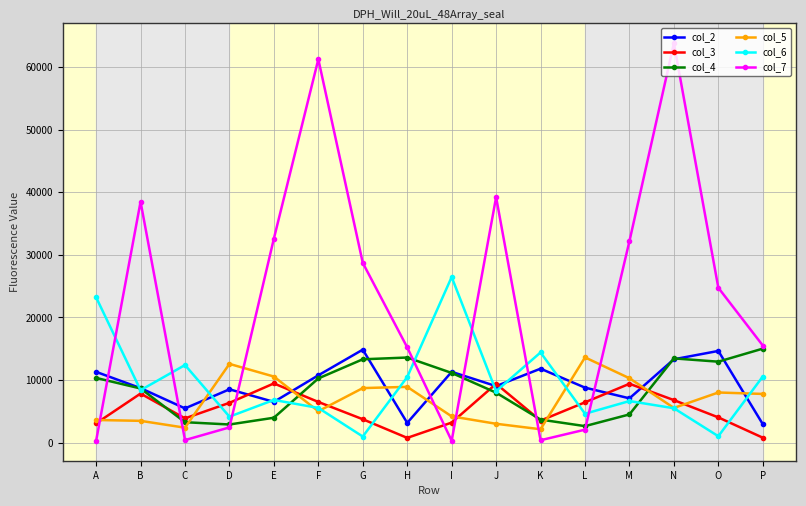

What are all the series names shown in the legend?

col_2, col_3, col_4, col_5, col_6, col_7